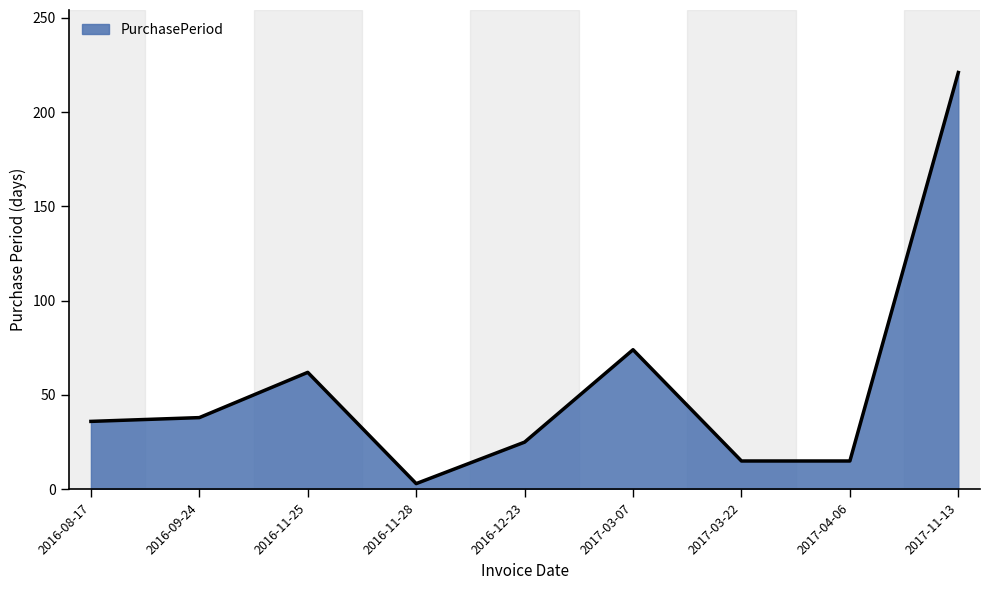

What is the difference between the second highest and minimum values?

71